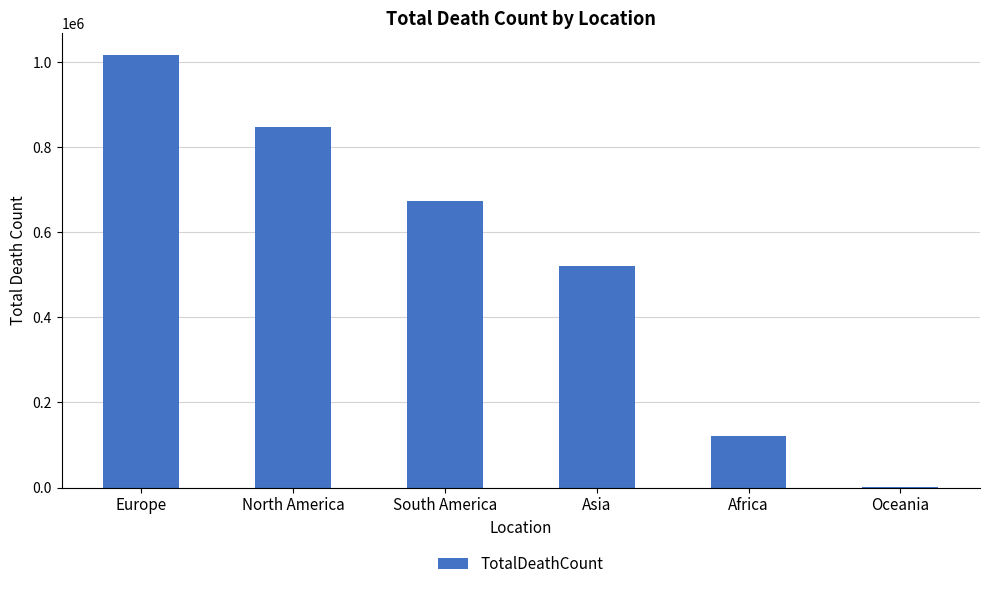

What is the greatest value displayed?

1016750